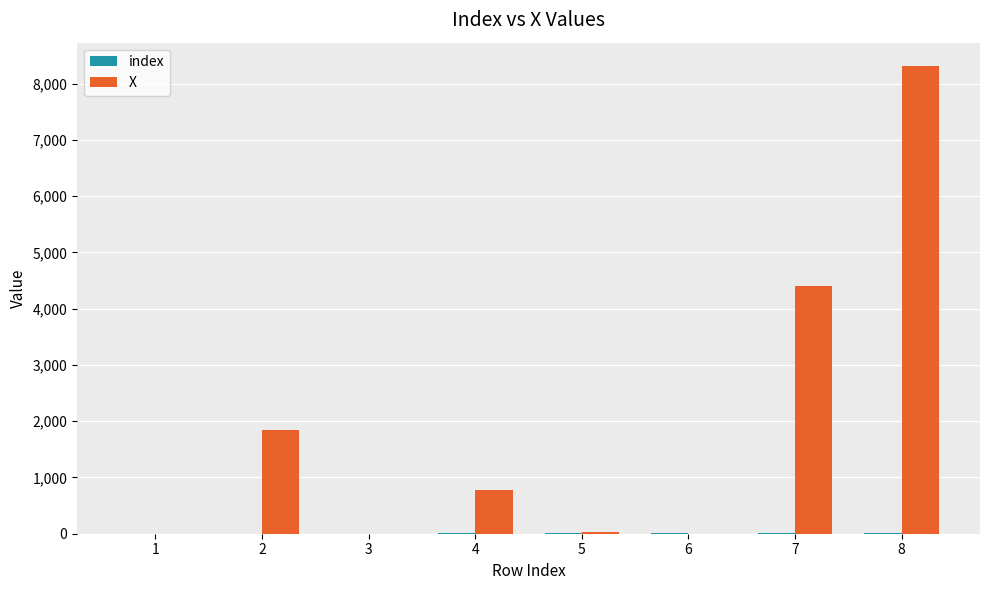

Which series changed the most between 4 and 6?

X